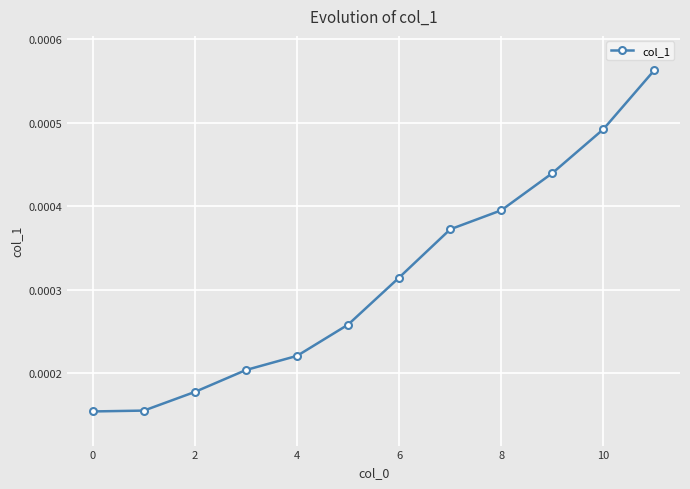

True or false: the data has more than 2 interior local peaks.

False